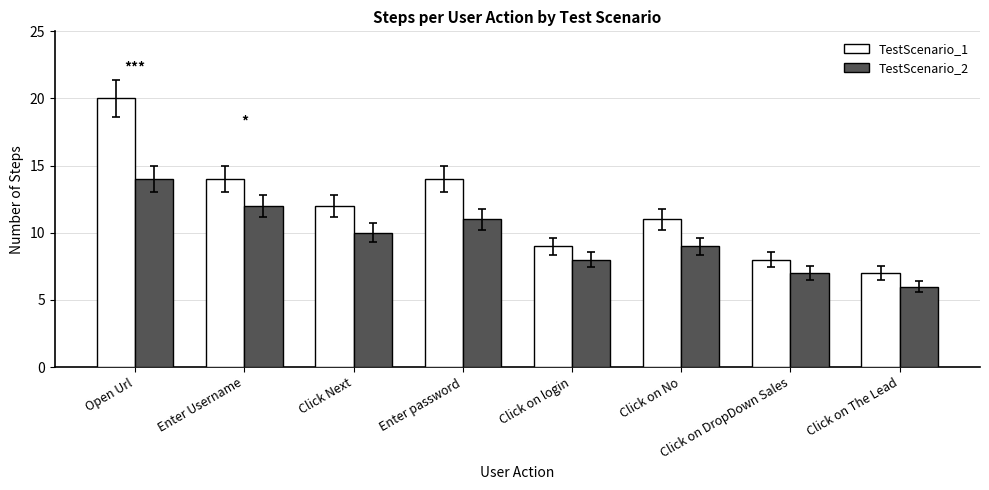

What is the label of the 4th bar from the right?

Click on login